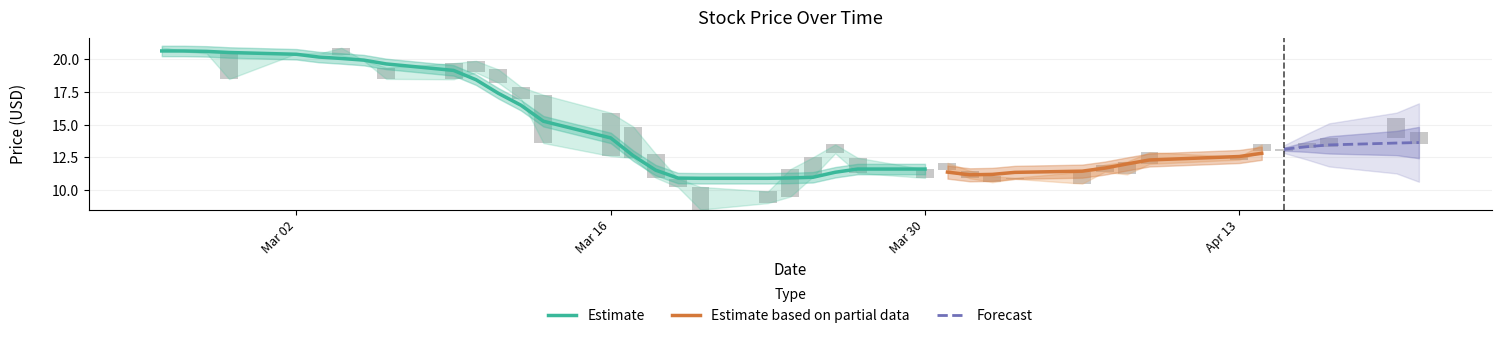

What is the label of the 34th bar from the right?

6